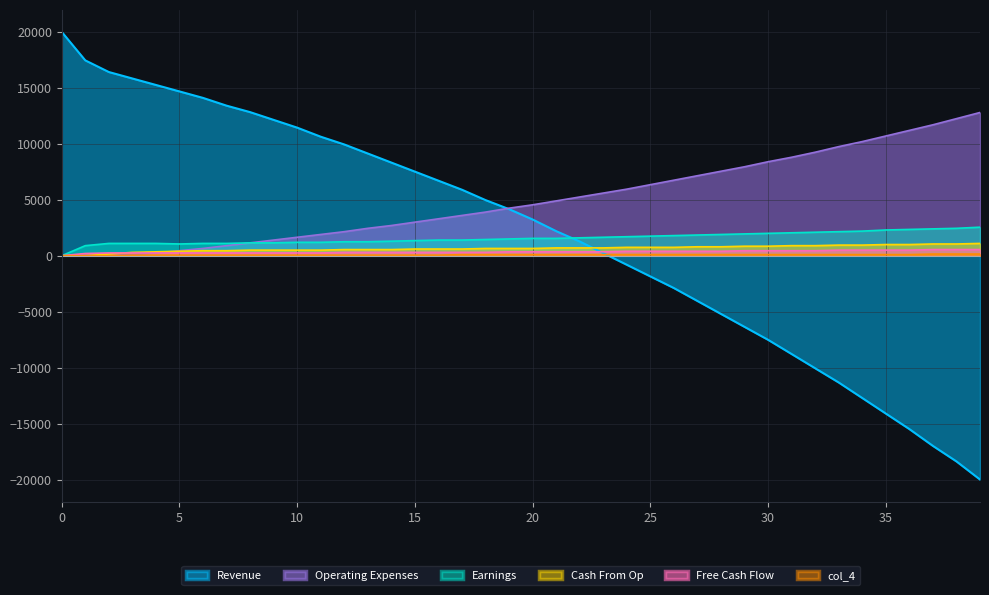

At which label does col_4 first exceed 100?

37